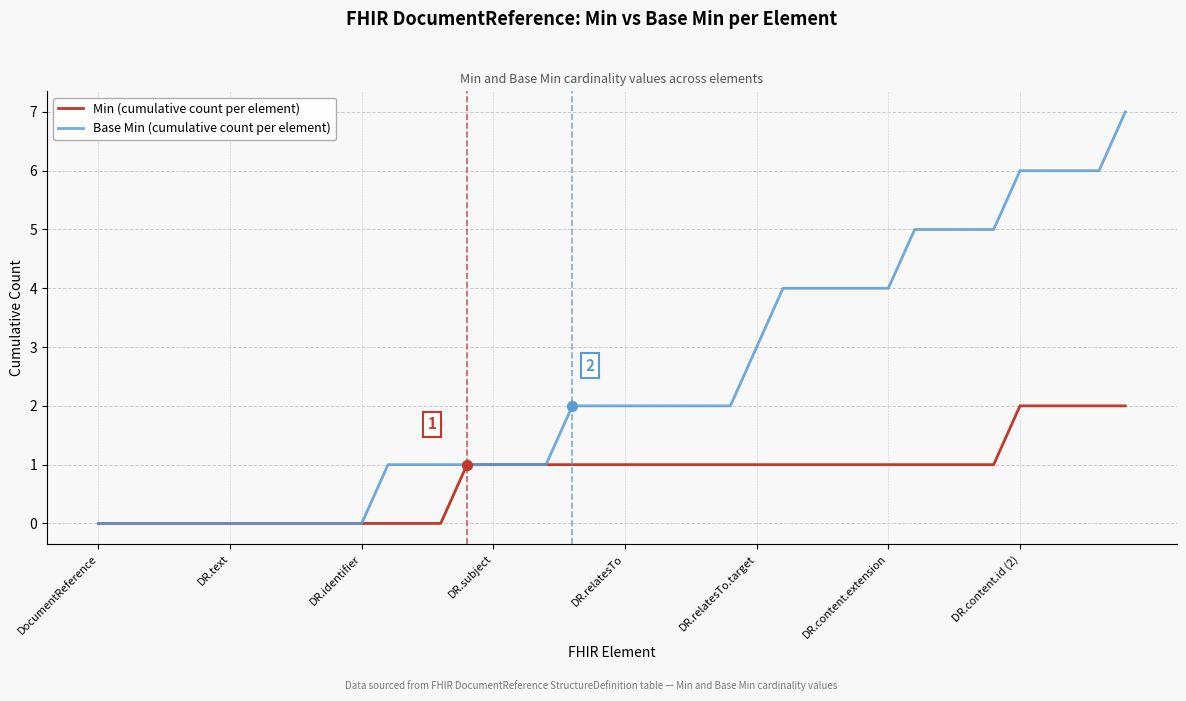

Which series has the largest total across all categories?

Base Min (cumulative count per element)